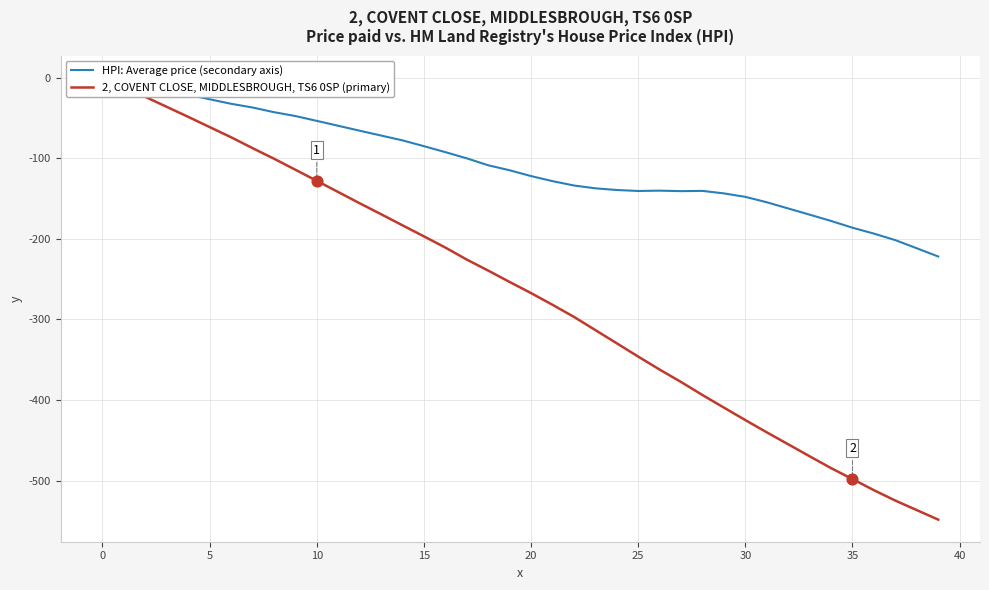

Which series contains the lowest Y value?

2, COVENT CLOSE, MIDDLESBROUGH, TS6 0SP (primary)